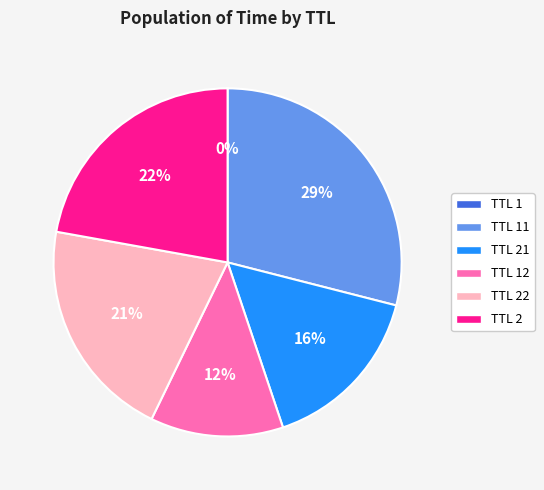

To the nearest percent, what portion does TTL 21 represent?

16%